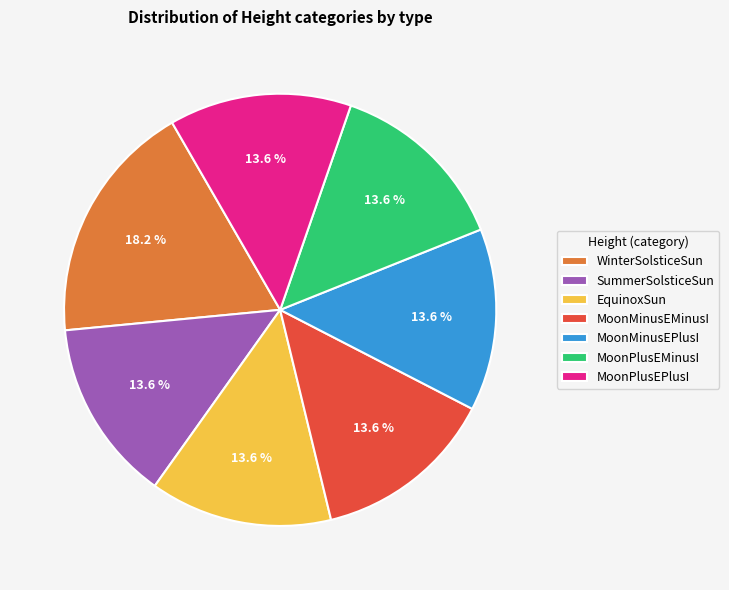

How many slices are in this pie chart?

7